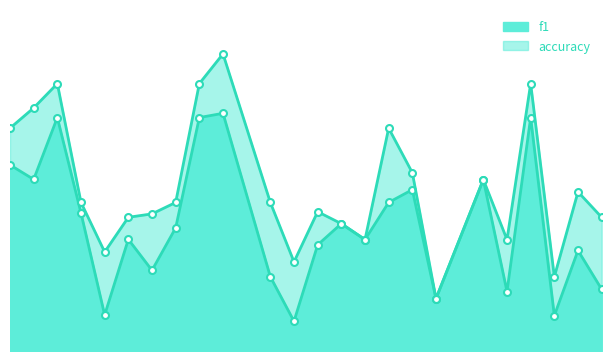

Count the number of data series in this chart.

2